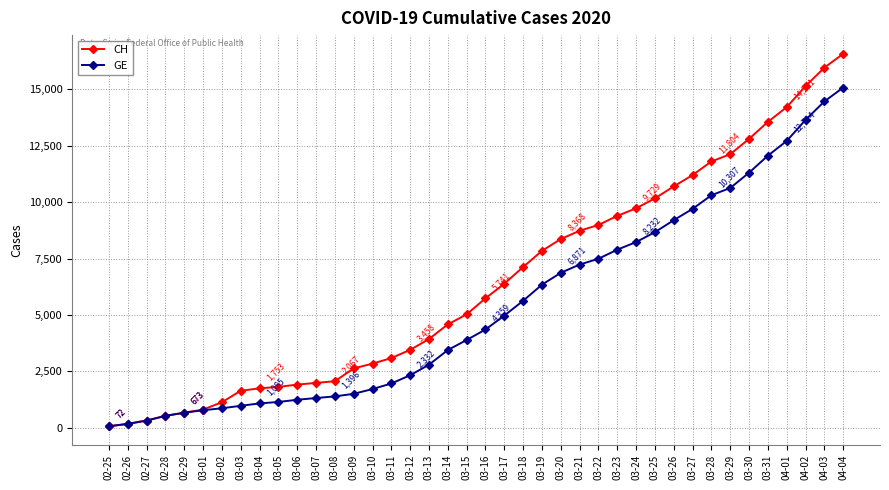

At how many categories does at least one series exceed 10567?

10